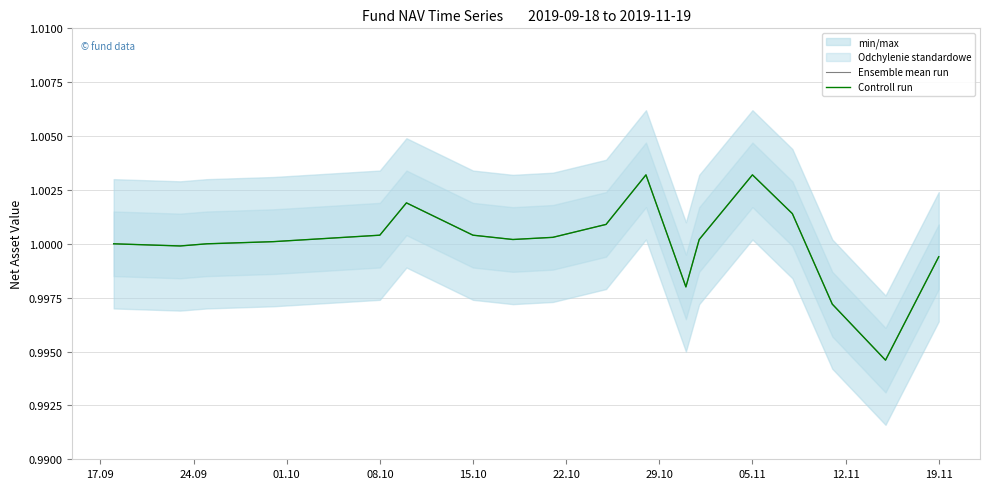

What position from the right is 01.10?

16